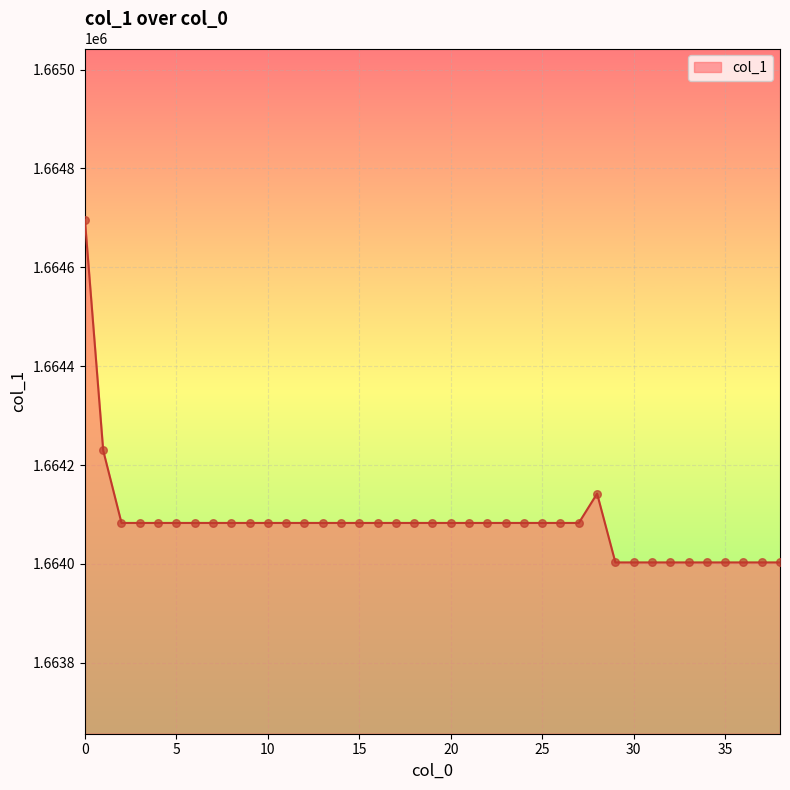

What is the maximum value shown in the chart?

1664696.1